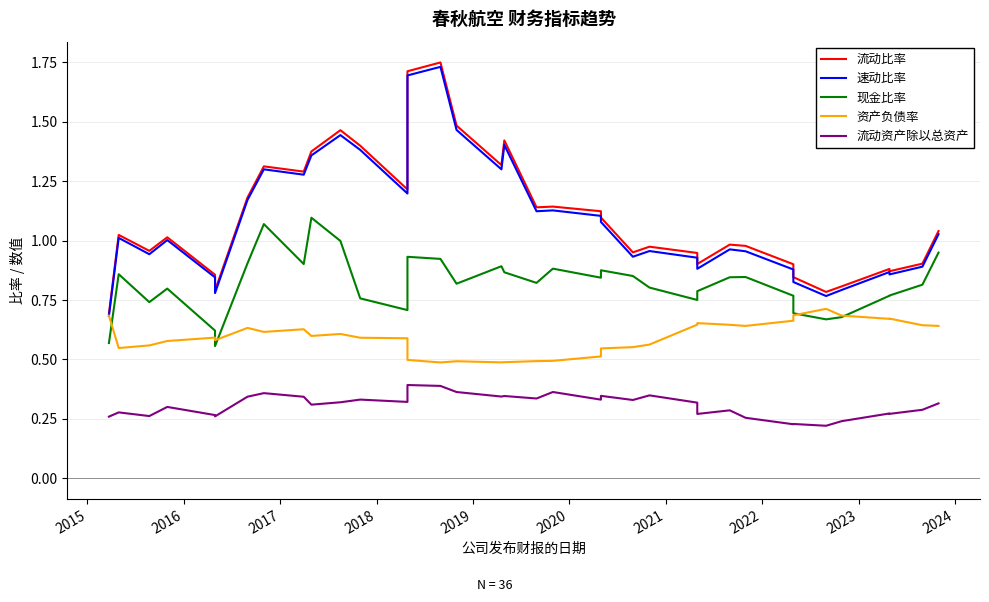

List the series in order of their peak value, lowest first.

流动资产除以总资产, 资产负债率, 现金比率, 速动比率, 流动比率